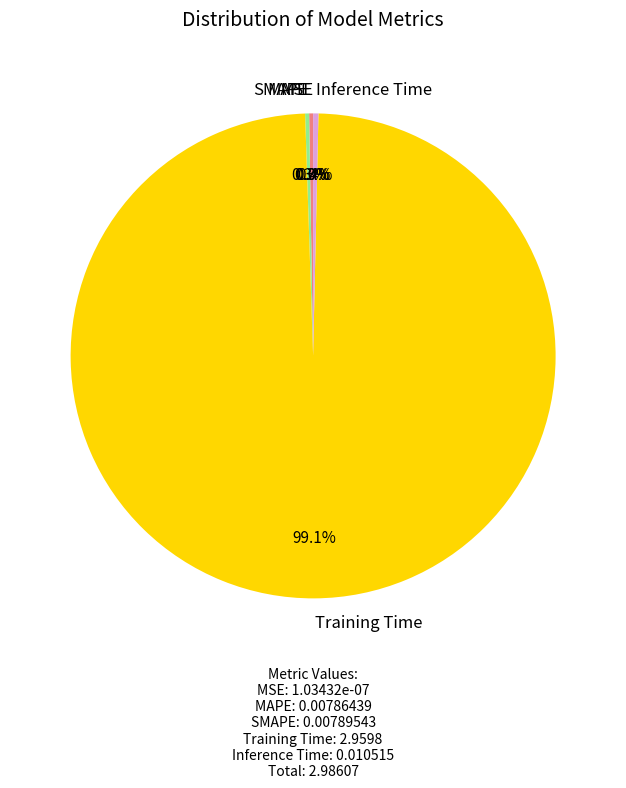

How much of the chart is everything except Inference Time?

99.6%